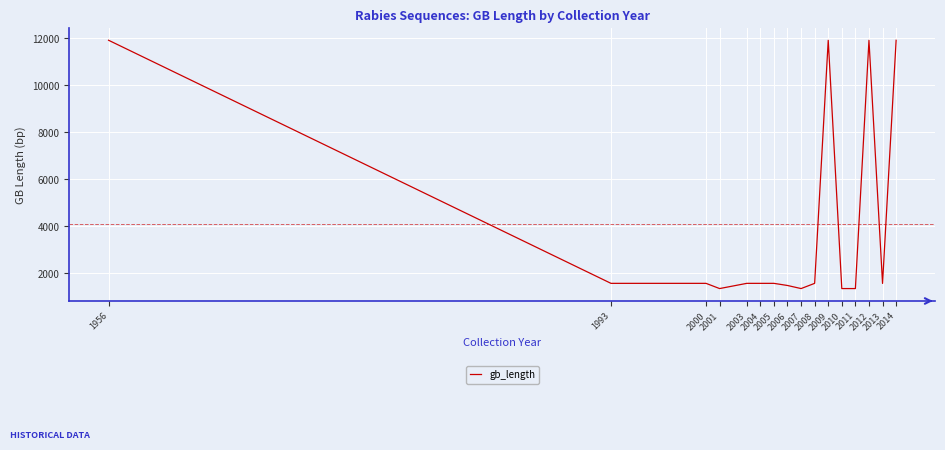

What is the minimum value shown in the chart?

1353